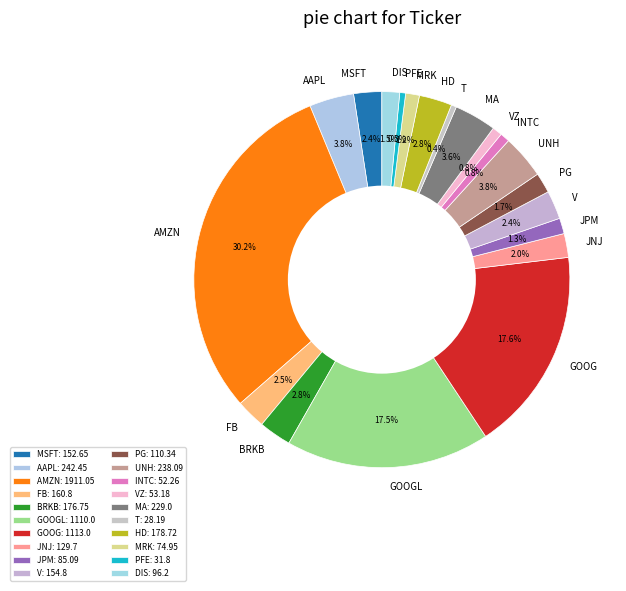

How many slices are in this pie chart?

20